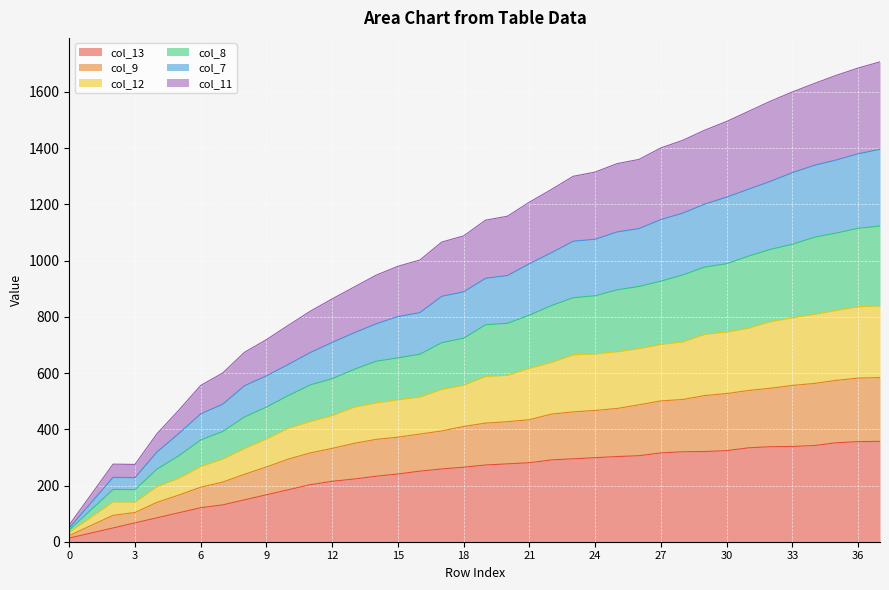

What are all the series names shown in the legend?

col_13, col_9, col_12, col_8, col_7, col_11